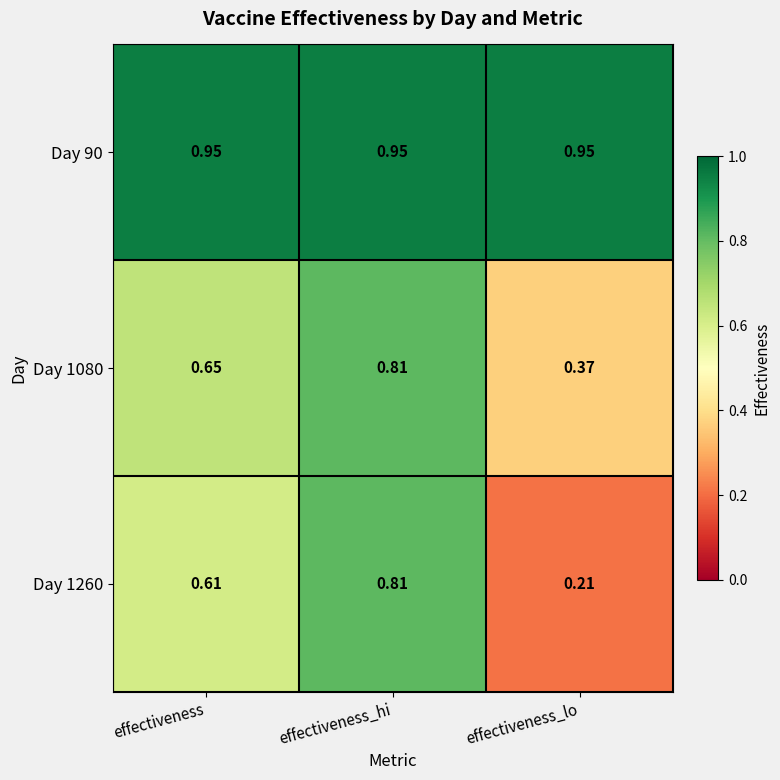

At which label does Day 1260 reach its minimum?

effectiveness_lo